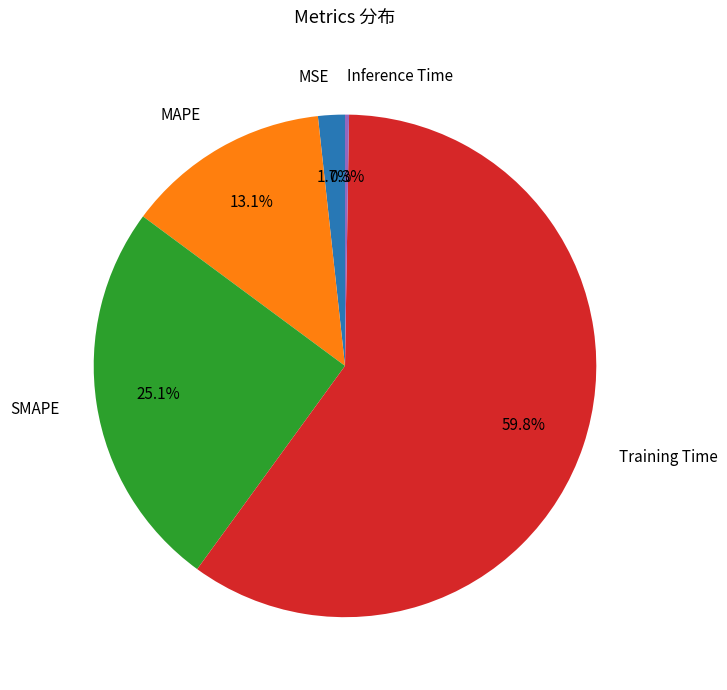

To the nearest percent, what is the difference between the largest and smallest slice percentages?

59%